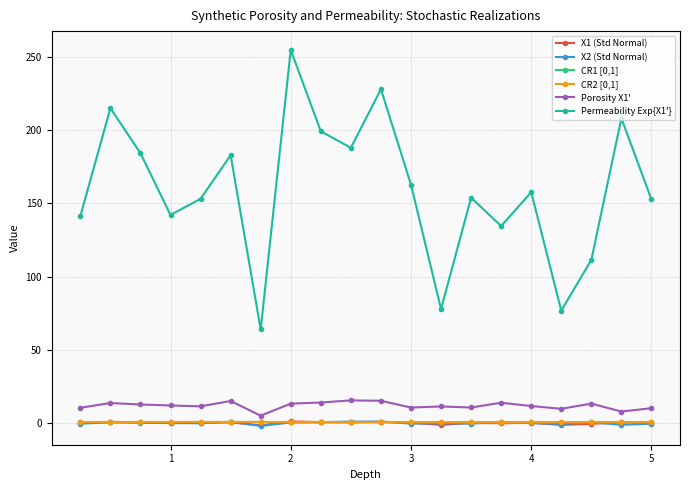

What is the highest value of the Permeability Exp{X1'} series?

254.8